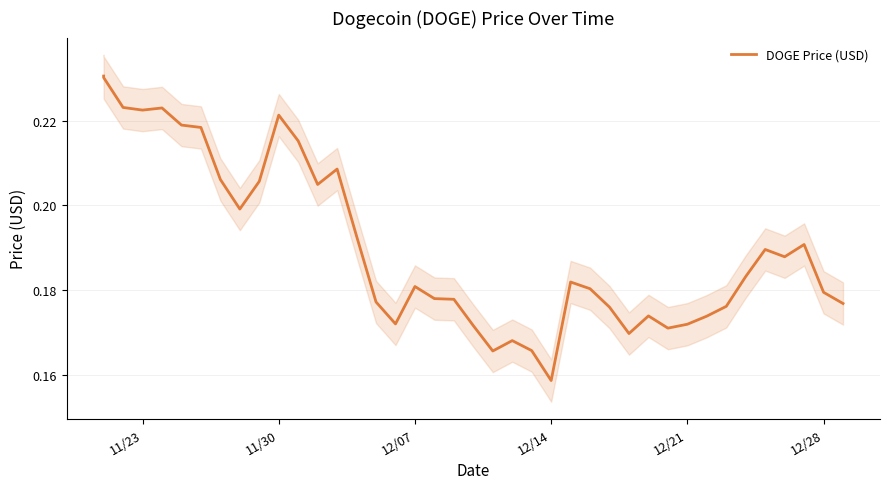

The chart shows a value of 0.1 at 35. True or false?

False